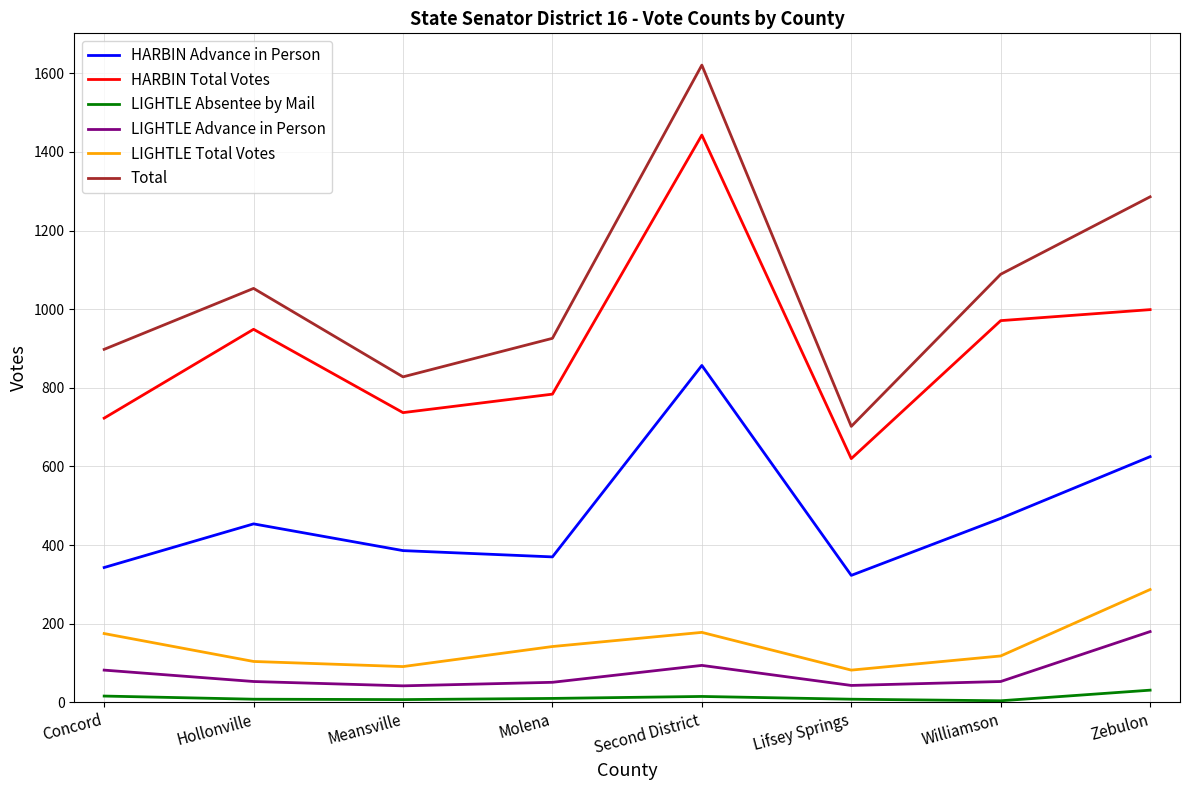

Is the value of LIGHTLE Advance in Person at Lifsey Springs greater than the value of Total at Molena?

No